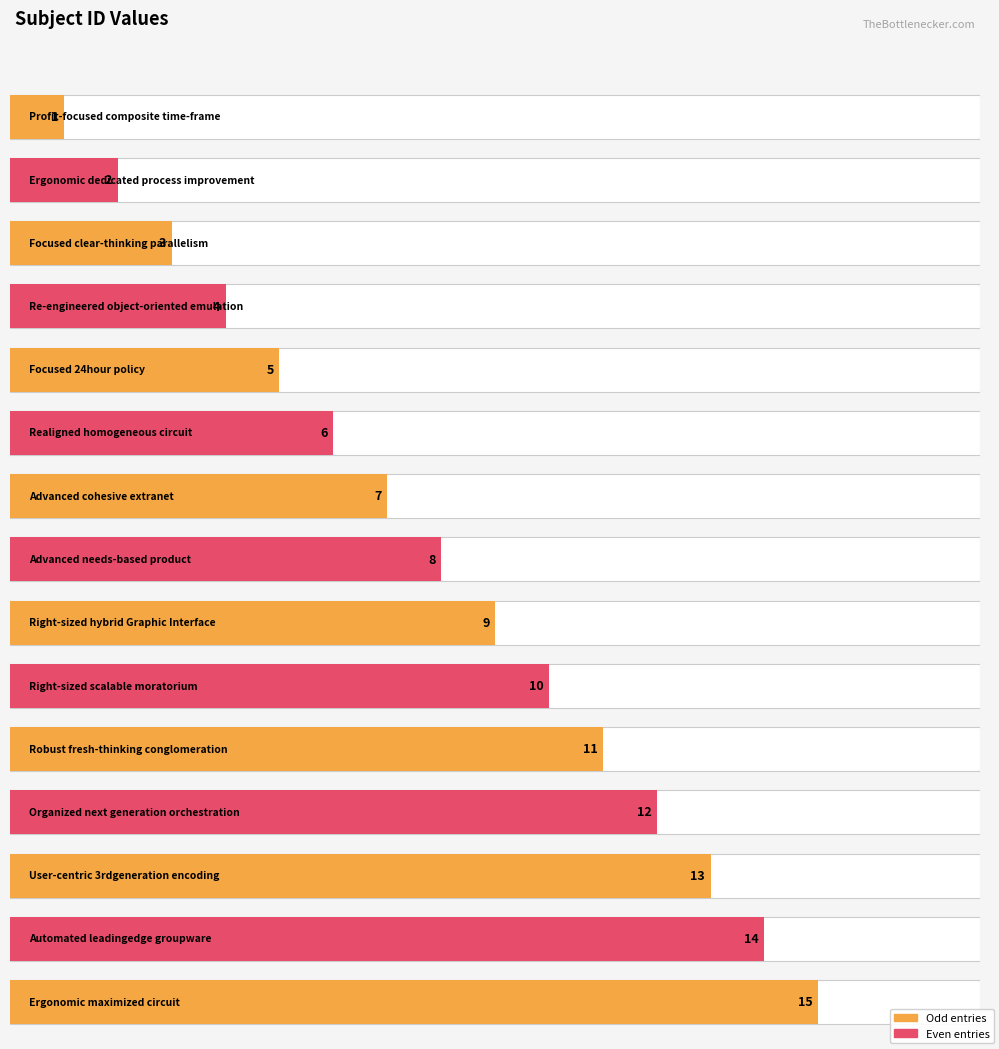

True or false: the data shows 12 at Organized next generation orchestration.

True